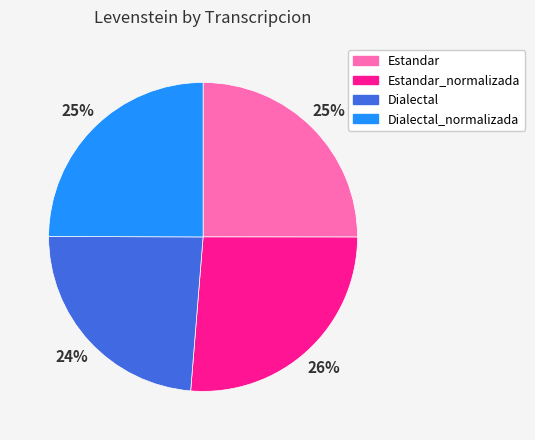

To the nearest percent, what portion does Dialectal_normalizada represent?

25%